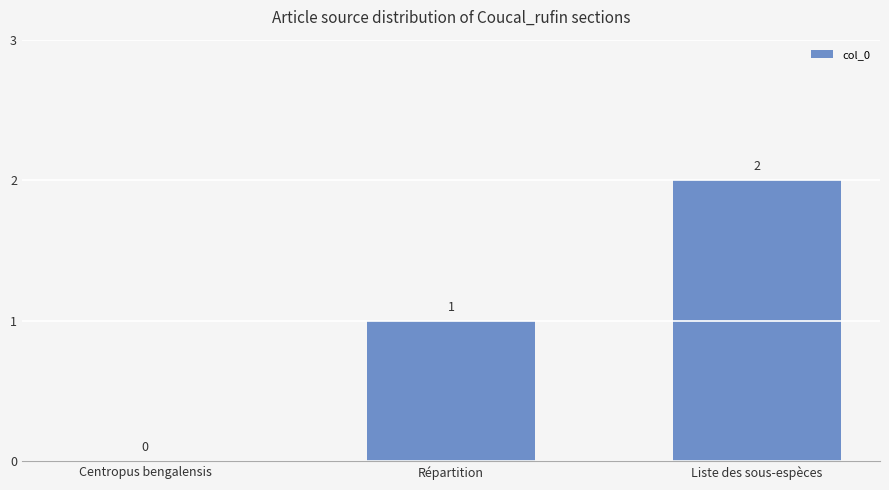

Which category has the highest value across all series?

Liste des sous-espèces